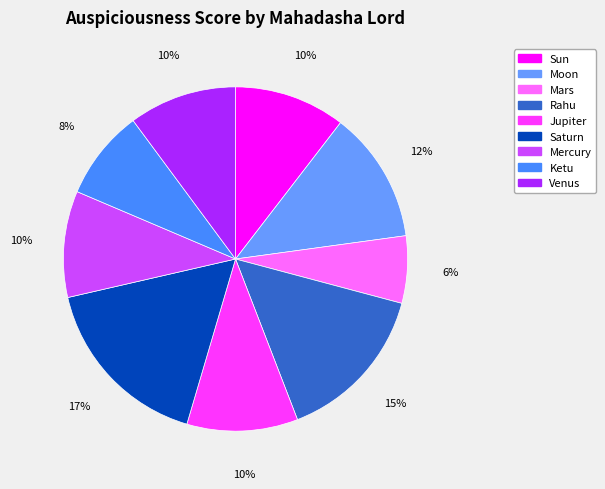

Count the number of slices in the pie.

9